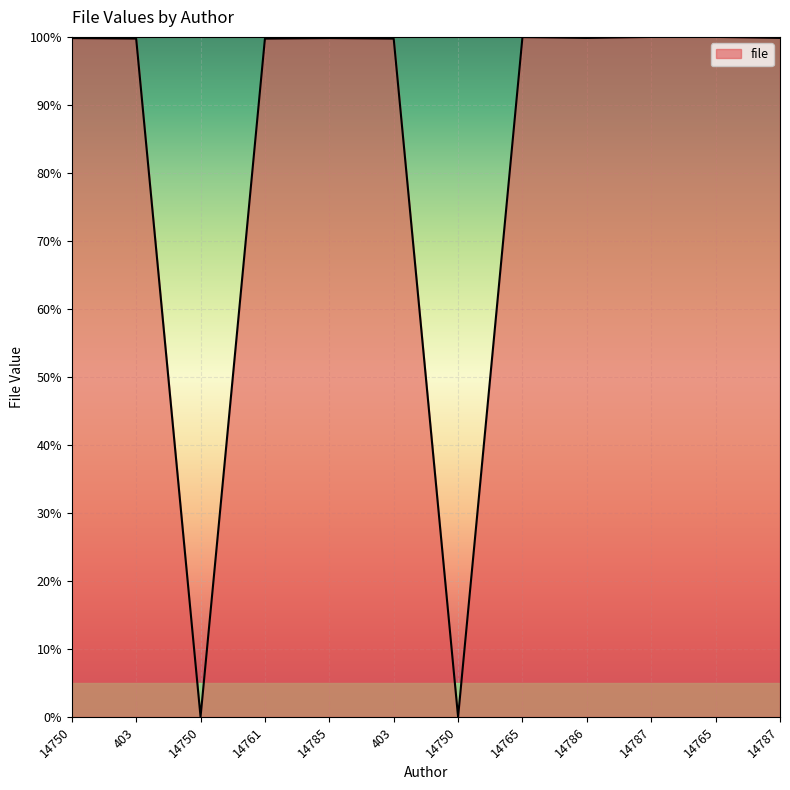

How many lines are shown in the chart?

1